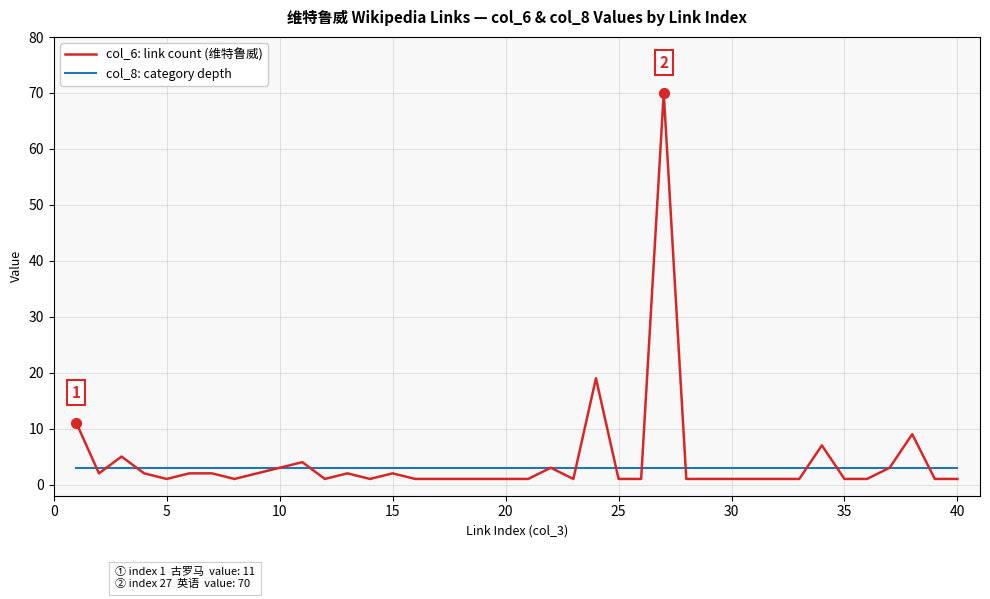

Which series has the widest spread of values?

col_6: link count (维特鲁威)